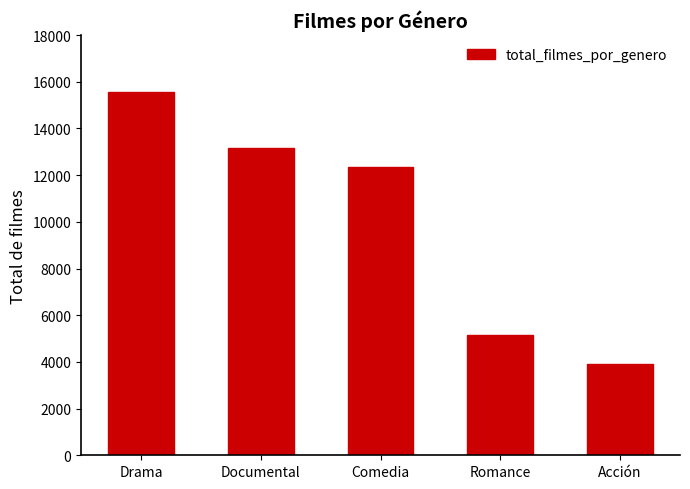

Where does the data first go above 12349?

Drama